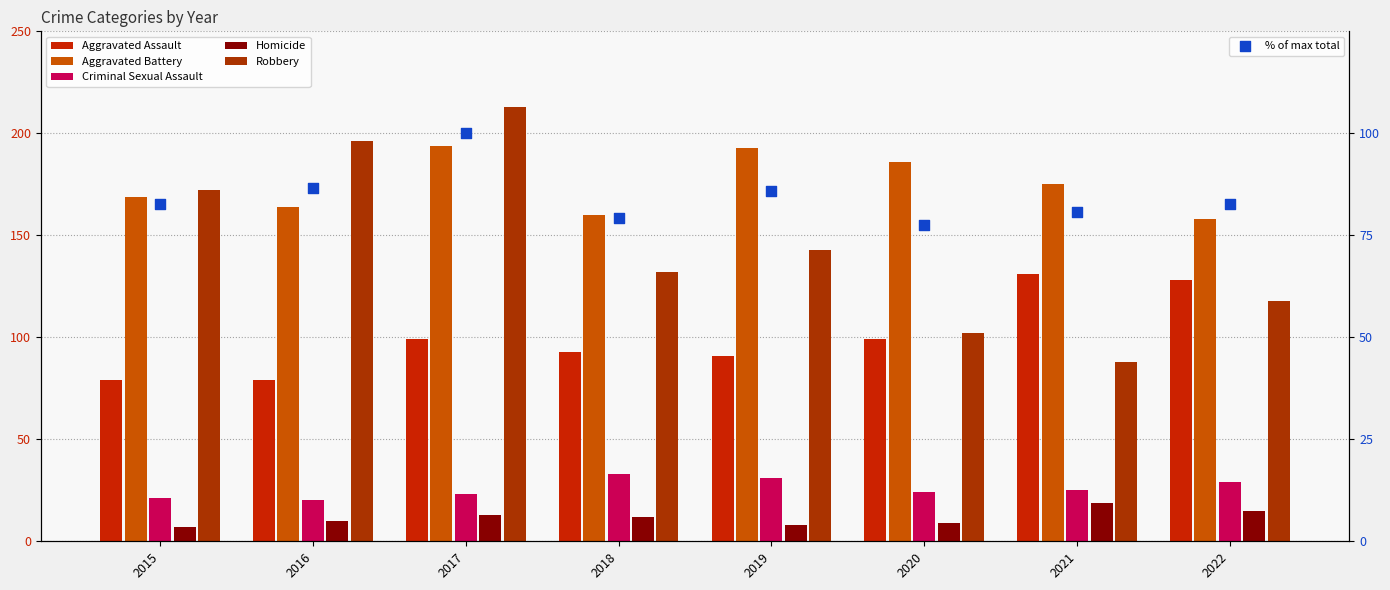

Is the value of Criminal Sexual Assault at 2017 greater than the value of Aggravated Assault at 2016?

No